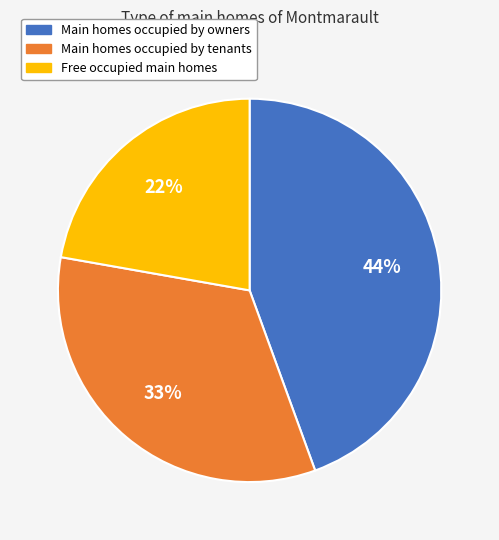

Rank the categories by value from lowest to highest.

Free occupied main homes, Main homes occupied by tenants, Main homes occupied by owners